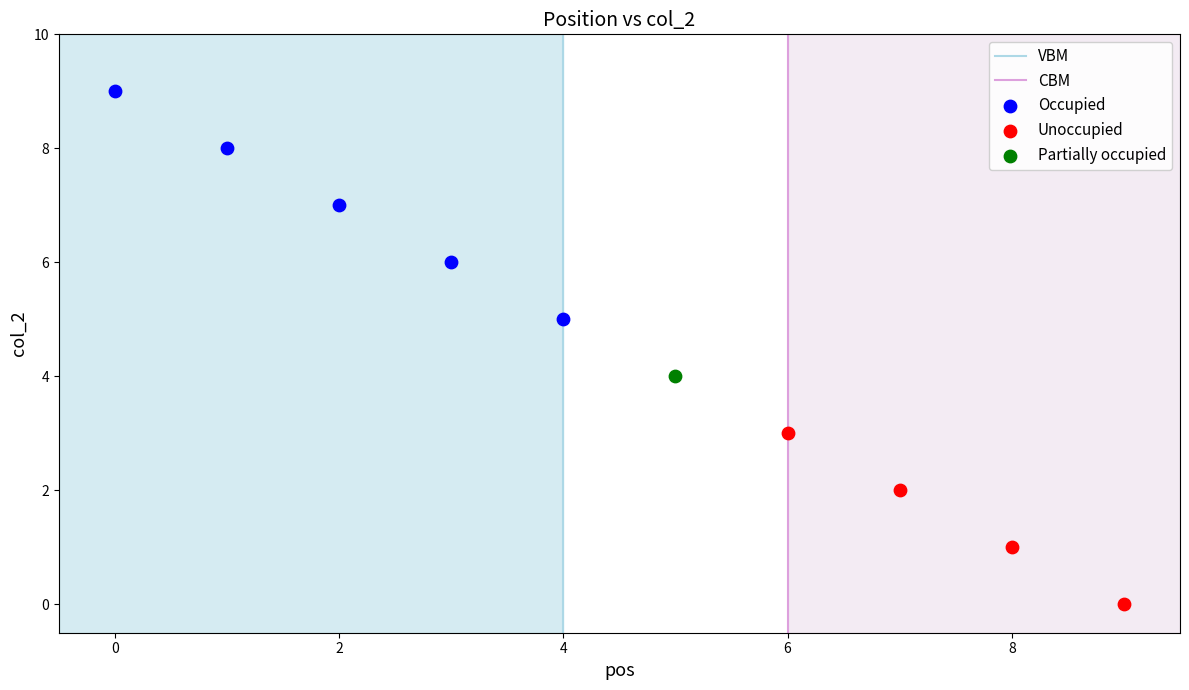

Which series reaches the minimum Y coordinate?

Unoccupied